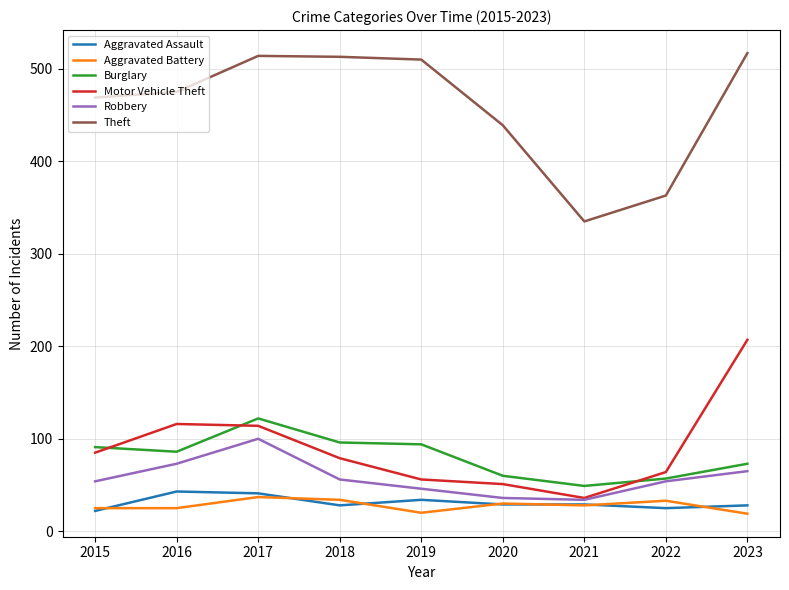

Rank the series by their maximum value, from highest to lowest.

Theft, Motor Vehicle Theft, Burglary, Robbery, Aggravated Assault, Aggravated Battery